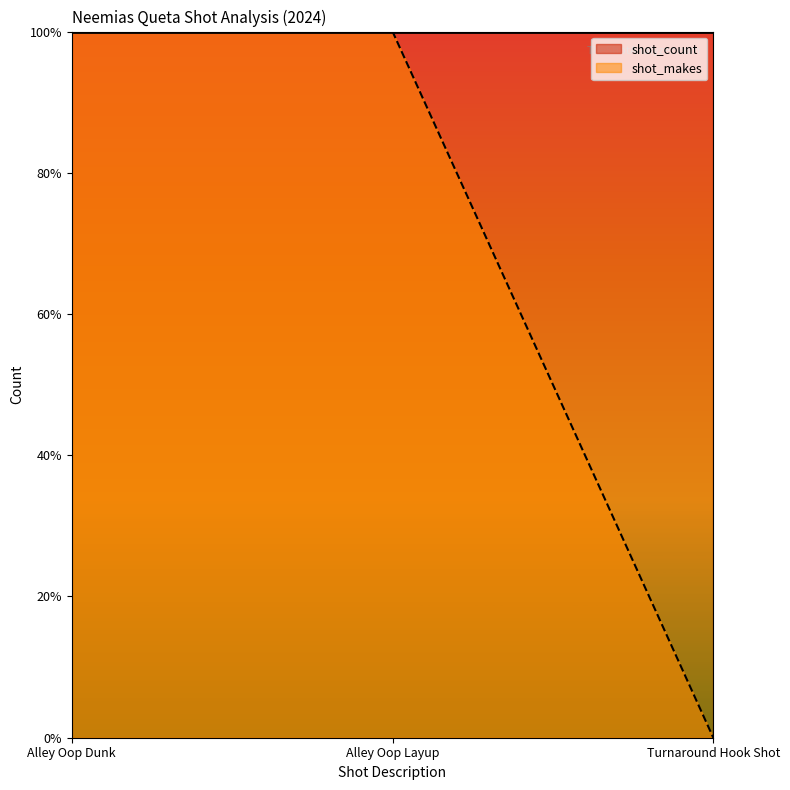

True or false: the data shows 1 at Alley Oop Layup.

False